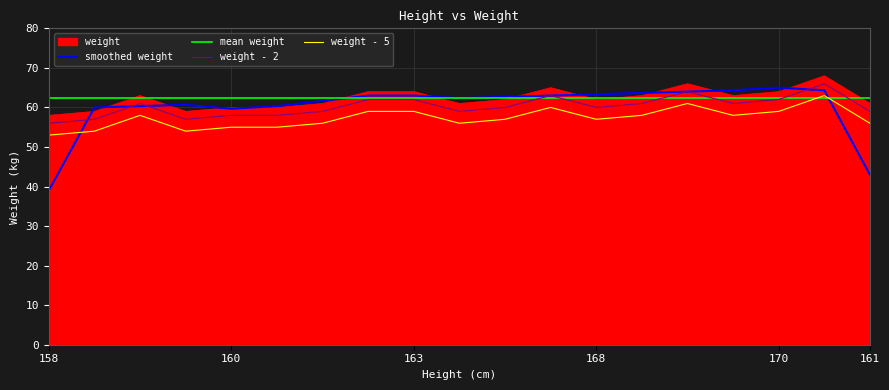

How many interior local valleys (lower than both neighbors) does the data have?

4